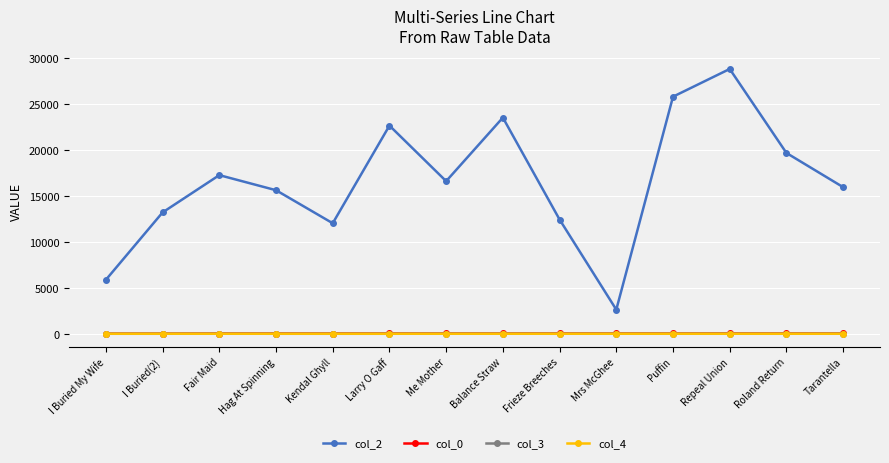

At how many categories does at least one series exceed 2133?

14